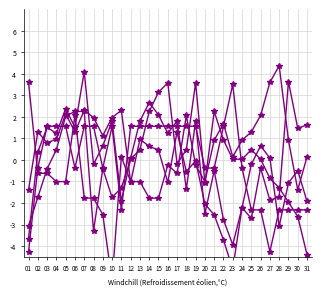

How many data points in ff_avg are above 1?

16